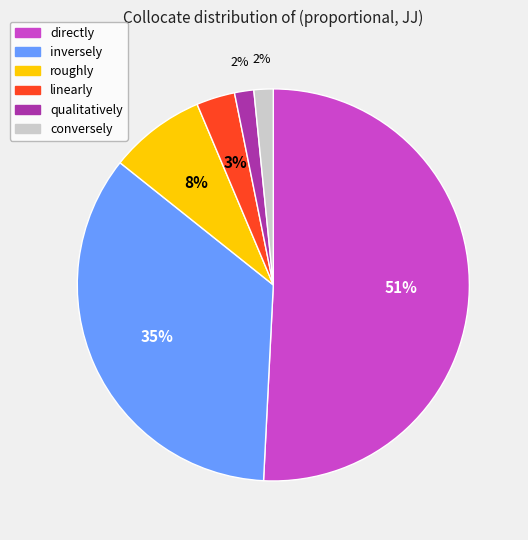

To the nearest percent, what is the average slice percentage?

17%